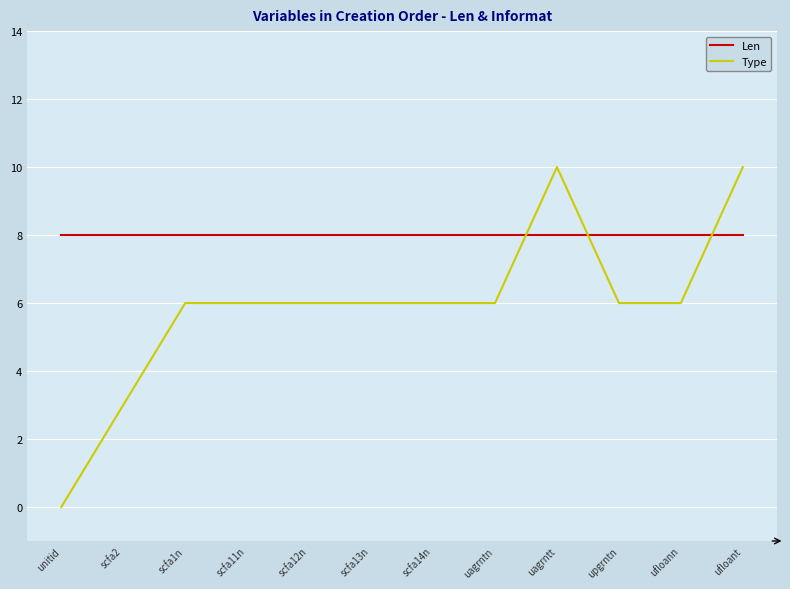

Read the Type value at scfa2.

3